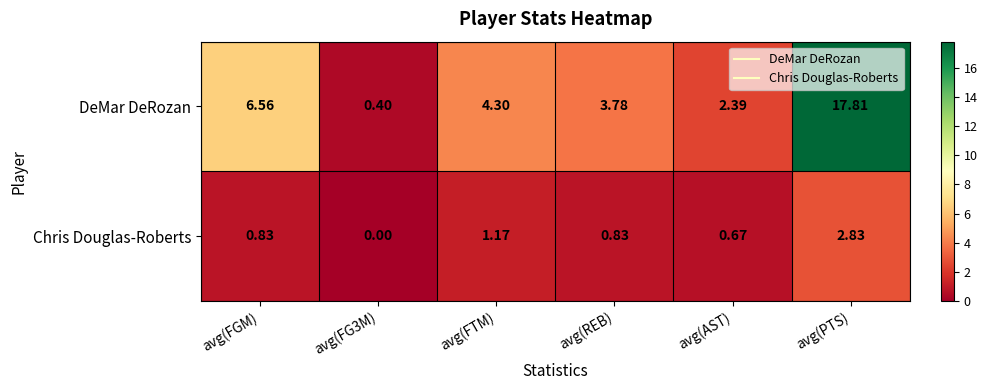

Where is DeMar DeRozan nearest to the value 9?

avg(FGM)